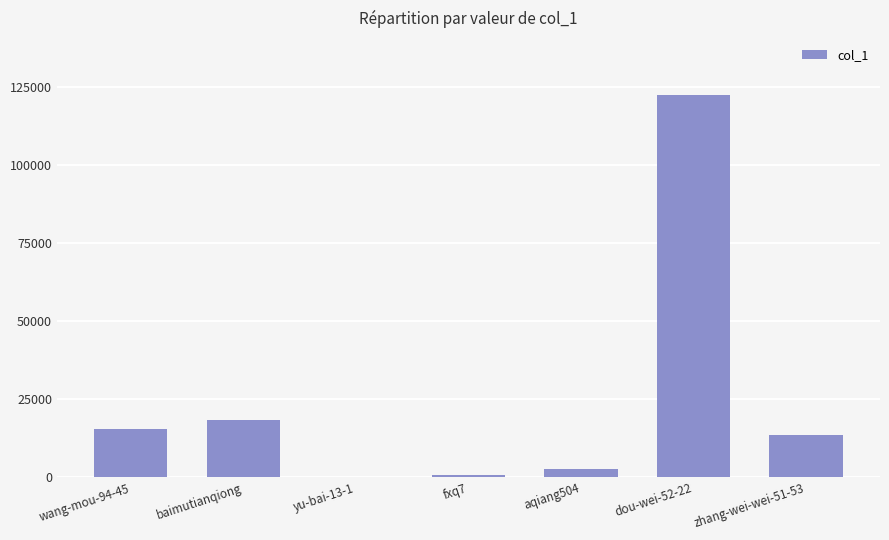

What is the change in value from baimutianqiong to fxq7?

-17676